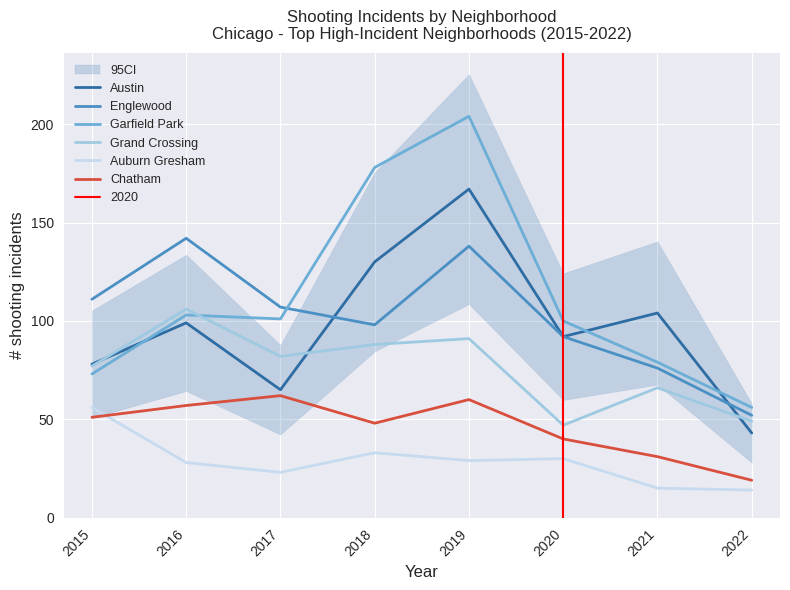

After their last crossing, which series has the higher values: Englewood or Garfield Park?

Garfield Park